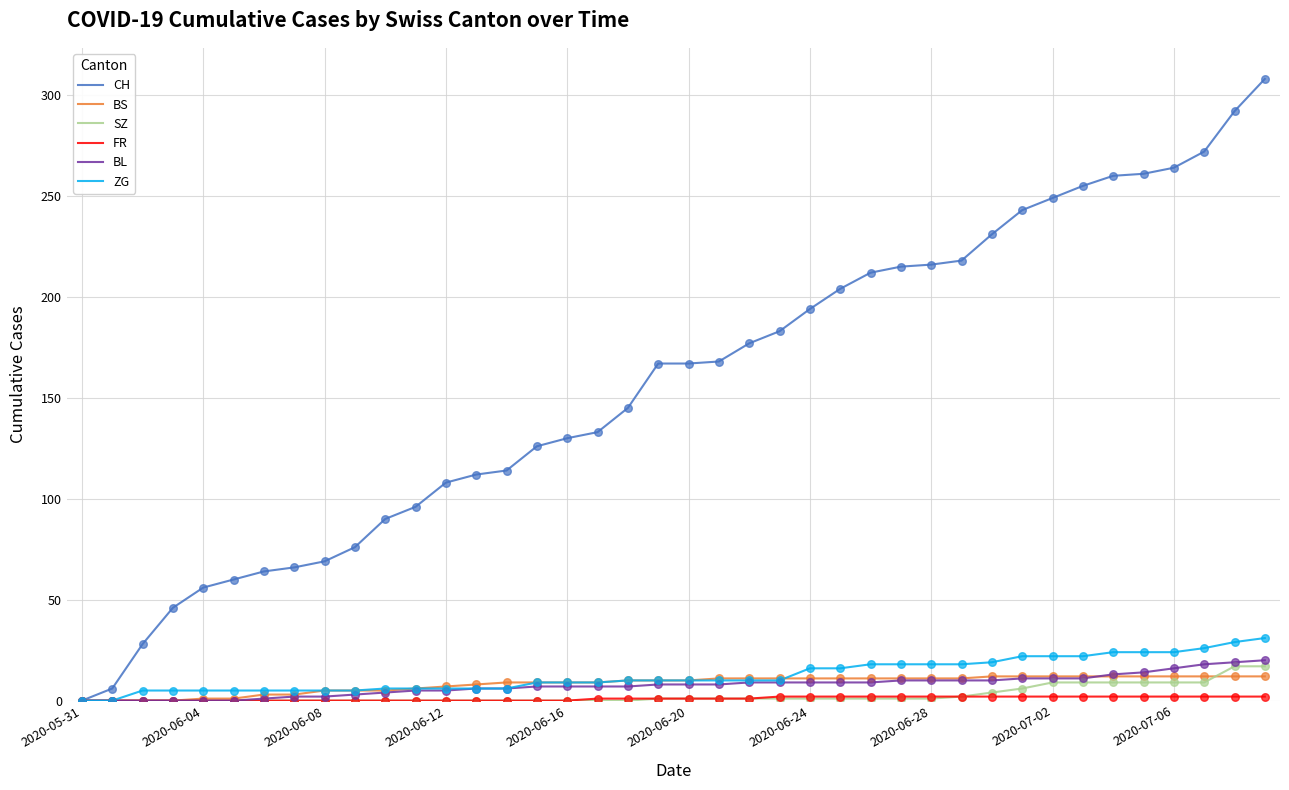

Which series has the widest spread of values?

CH